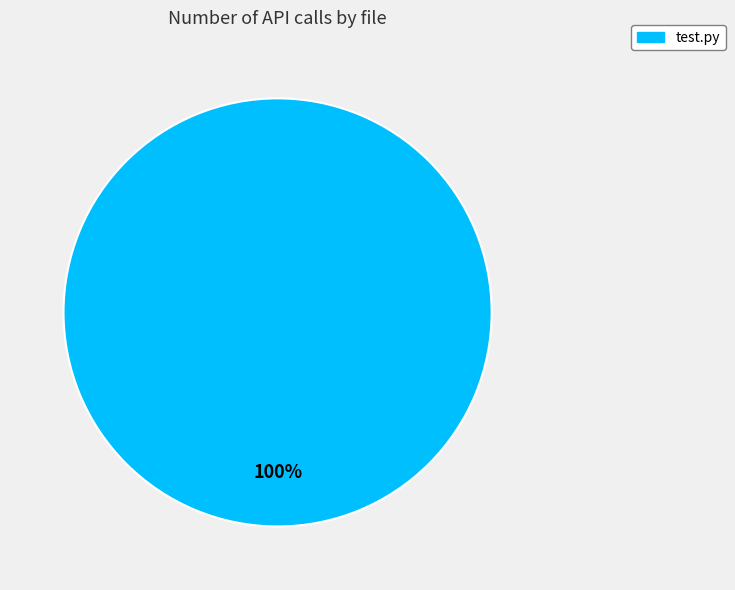

Is there a majority slice in this chart?

Yes